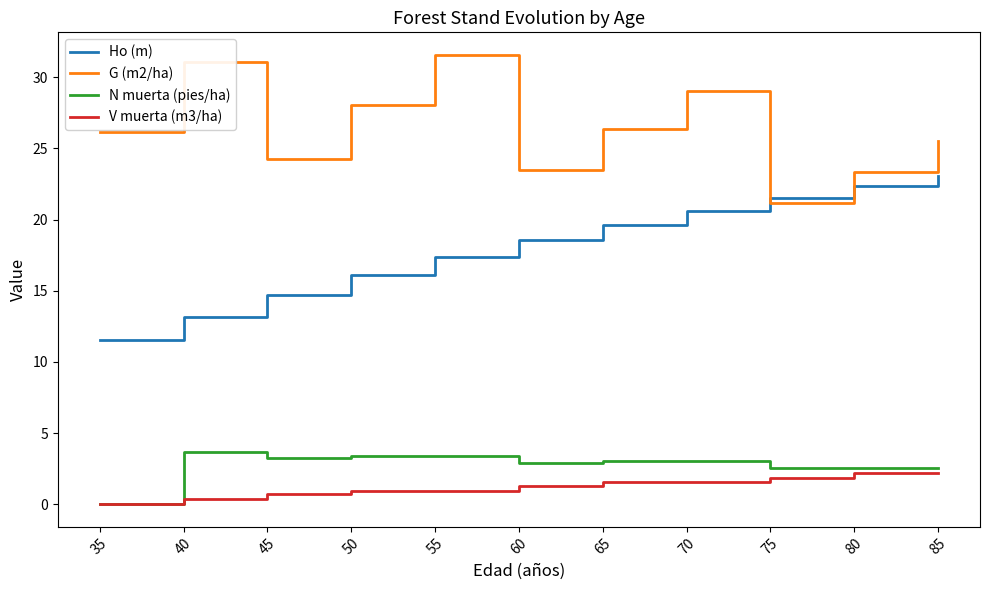

What is the difference between the maximum and minimum values in the G (m2/ha) series?

10.4